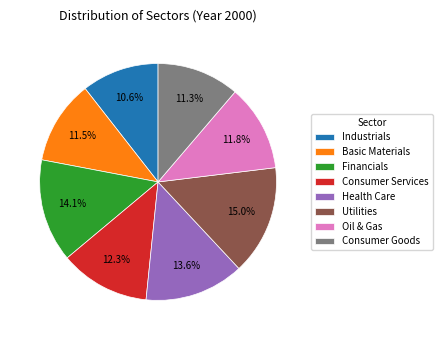

Is it true that Oil & Gas is 1% of the pie?

False